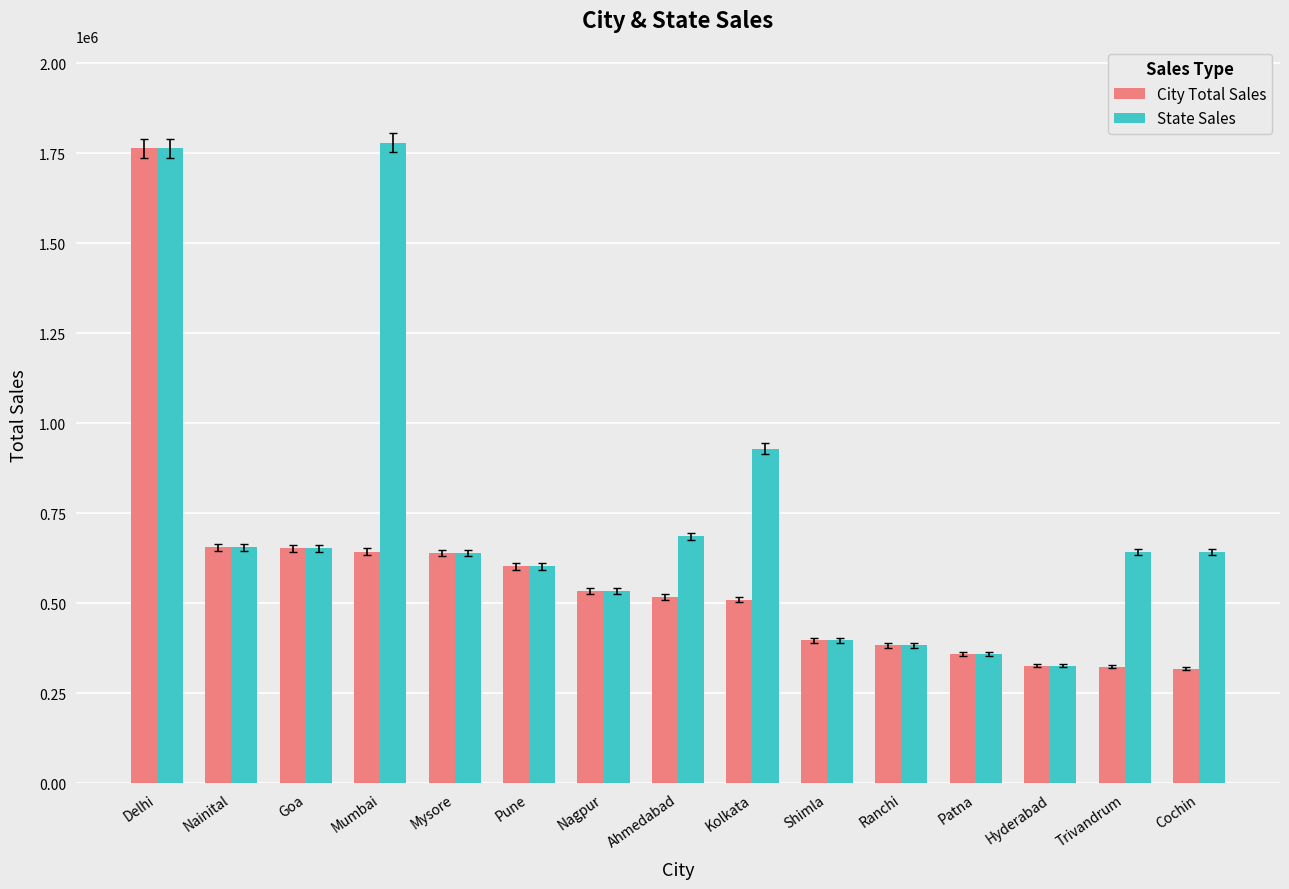

True or false: City Total Sales has a value of 1764426 at Delhi.

True